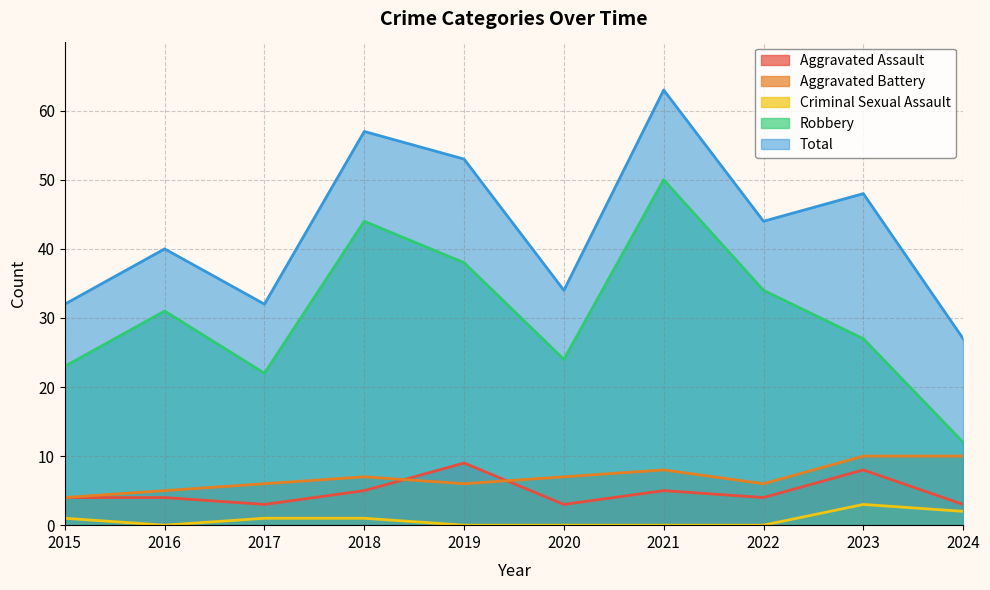

Is it true that Aggravated Assault equals 5 at 2021?

True